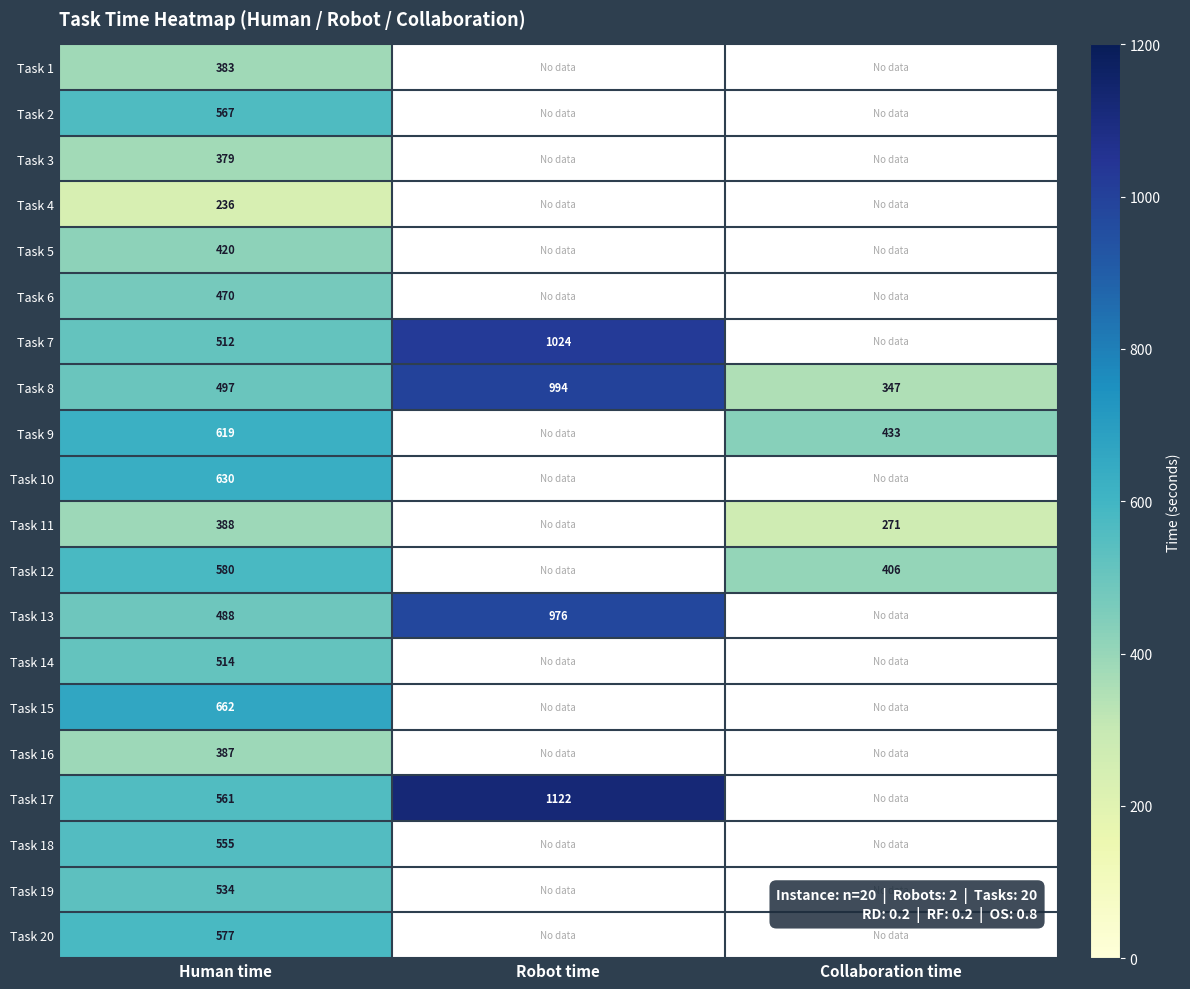

What is the difference between the highest and lowest values at Human time?

426